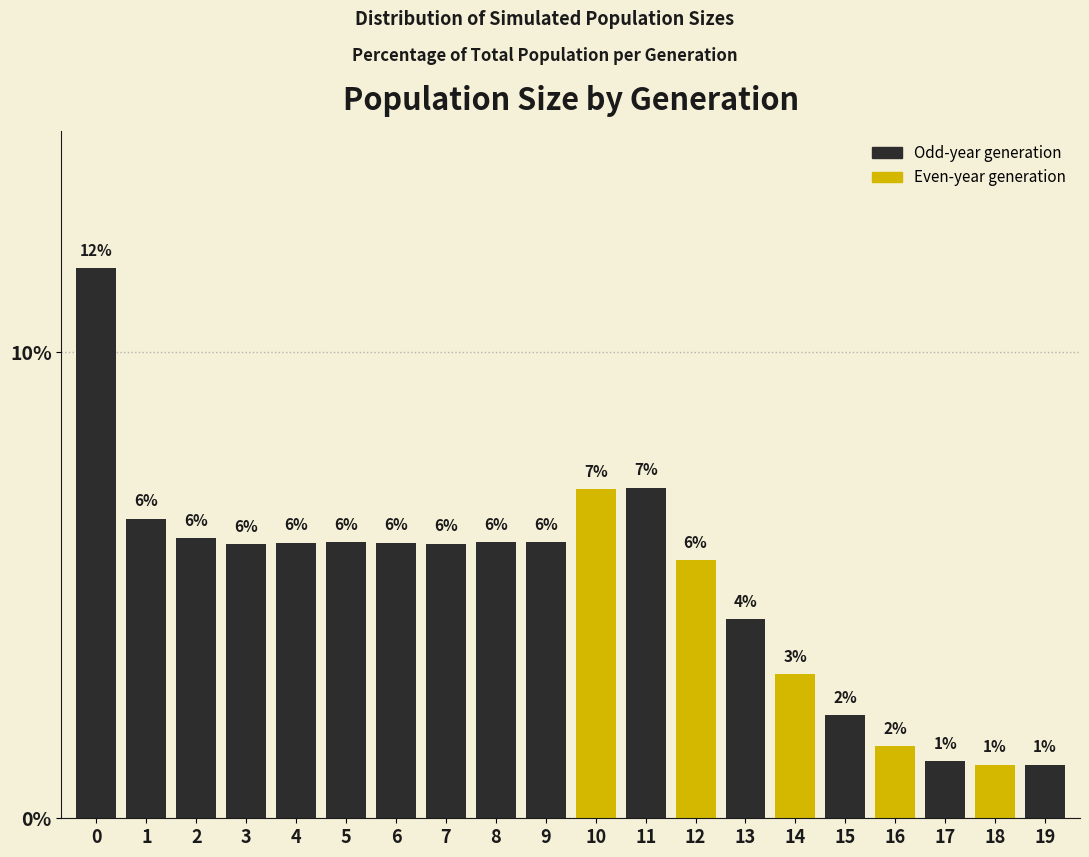

What is the sum of all values?

100.0